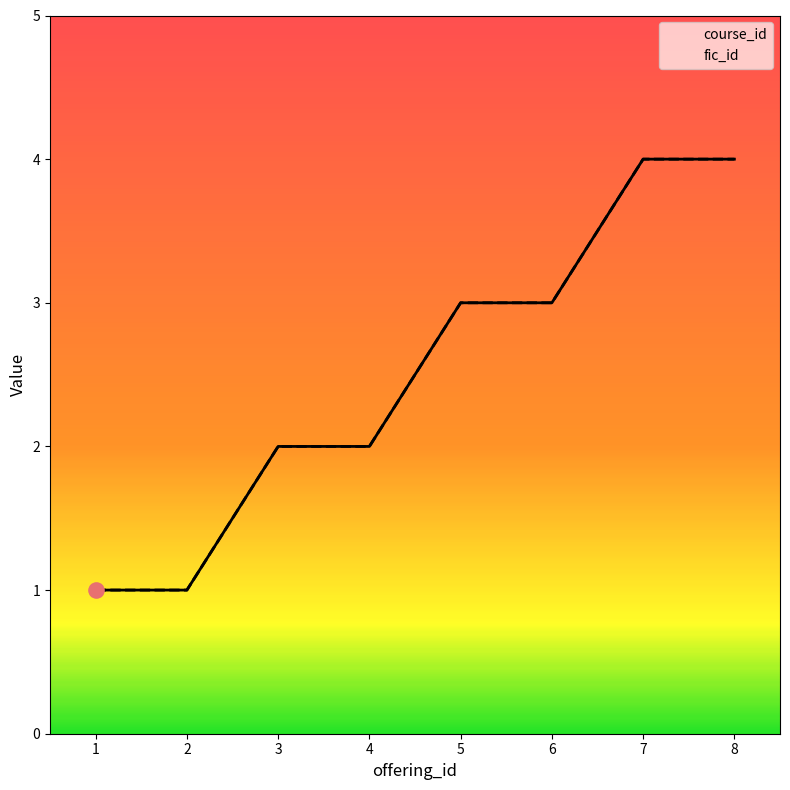

Which series contains the lowest Y value?

course_id